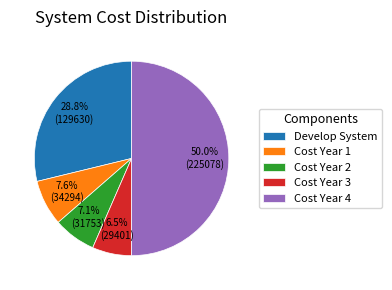

Combined, do Cost Year 4 and Cost Year 3 account for over 50%?

Yes